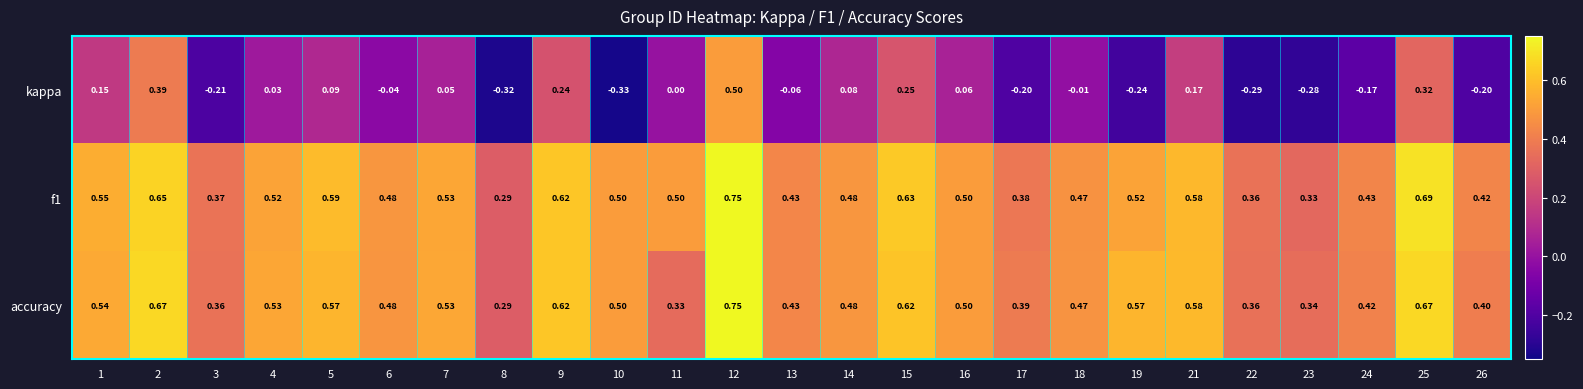

Between 3 and 16, which series saw the biggest shift?

kappa